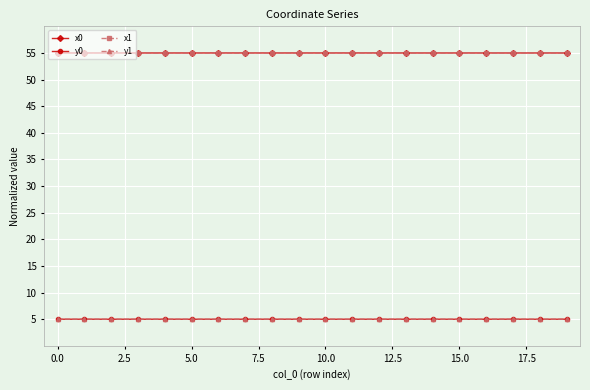

True or false: x0 has more than 1 points higher than both neighbors.

True